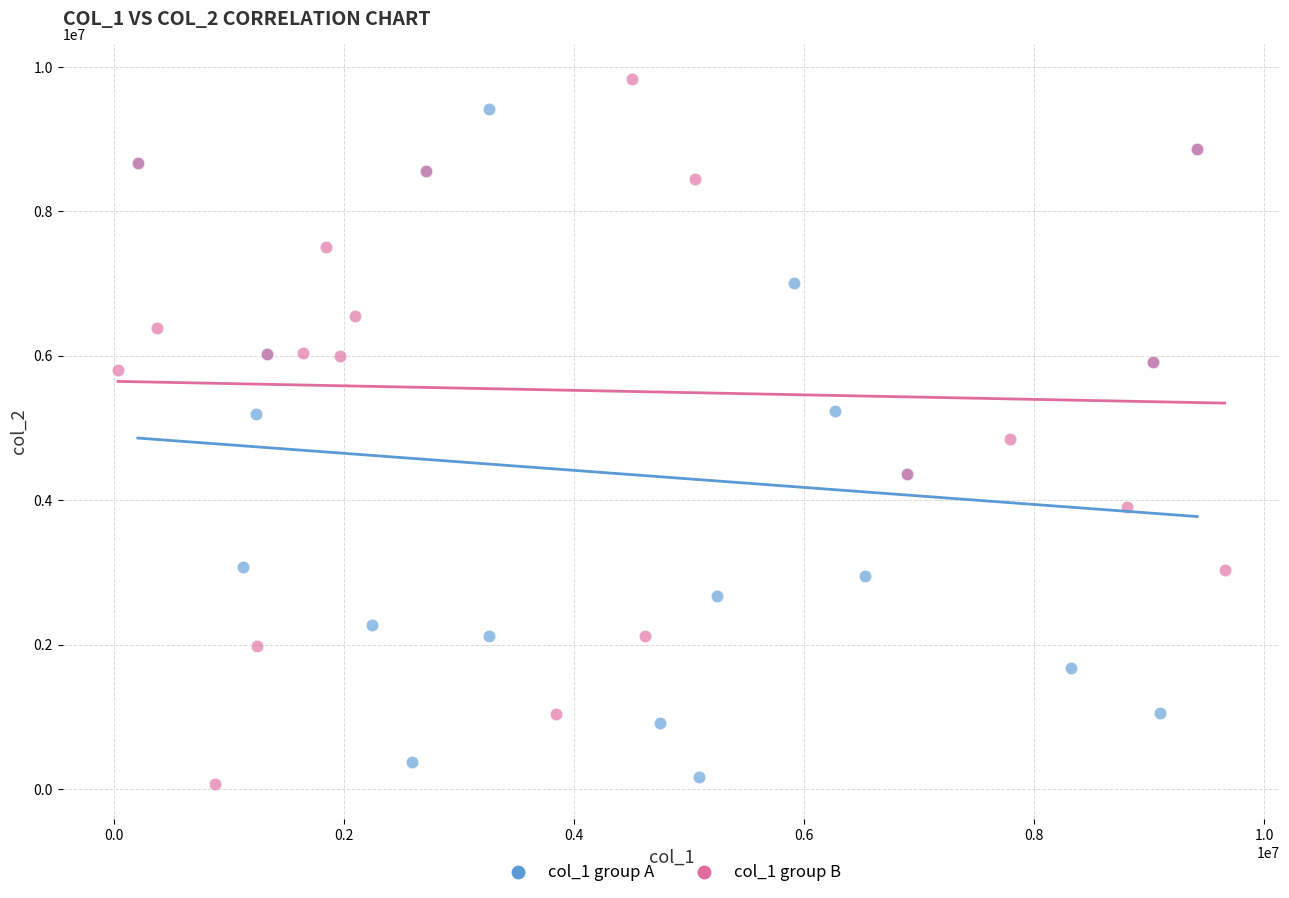

Which series has the largest Y range (max minus min)?

col_1 group B